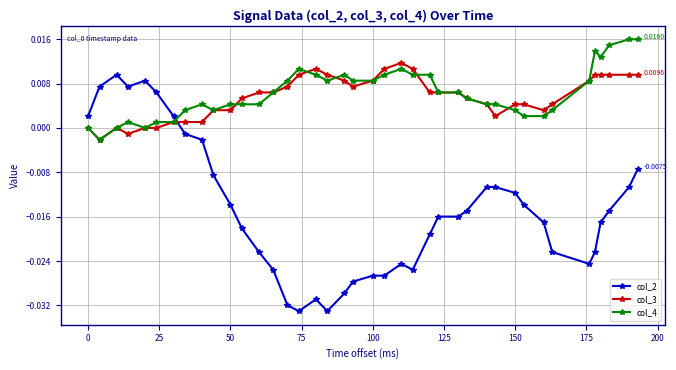

Which series has the largest range (max minus min)?

col_2